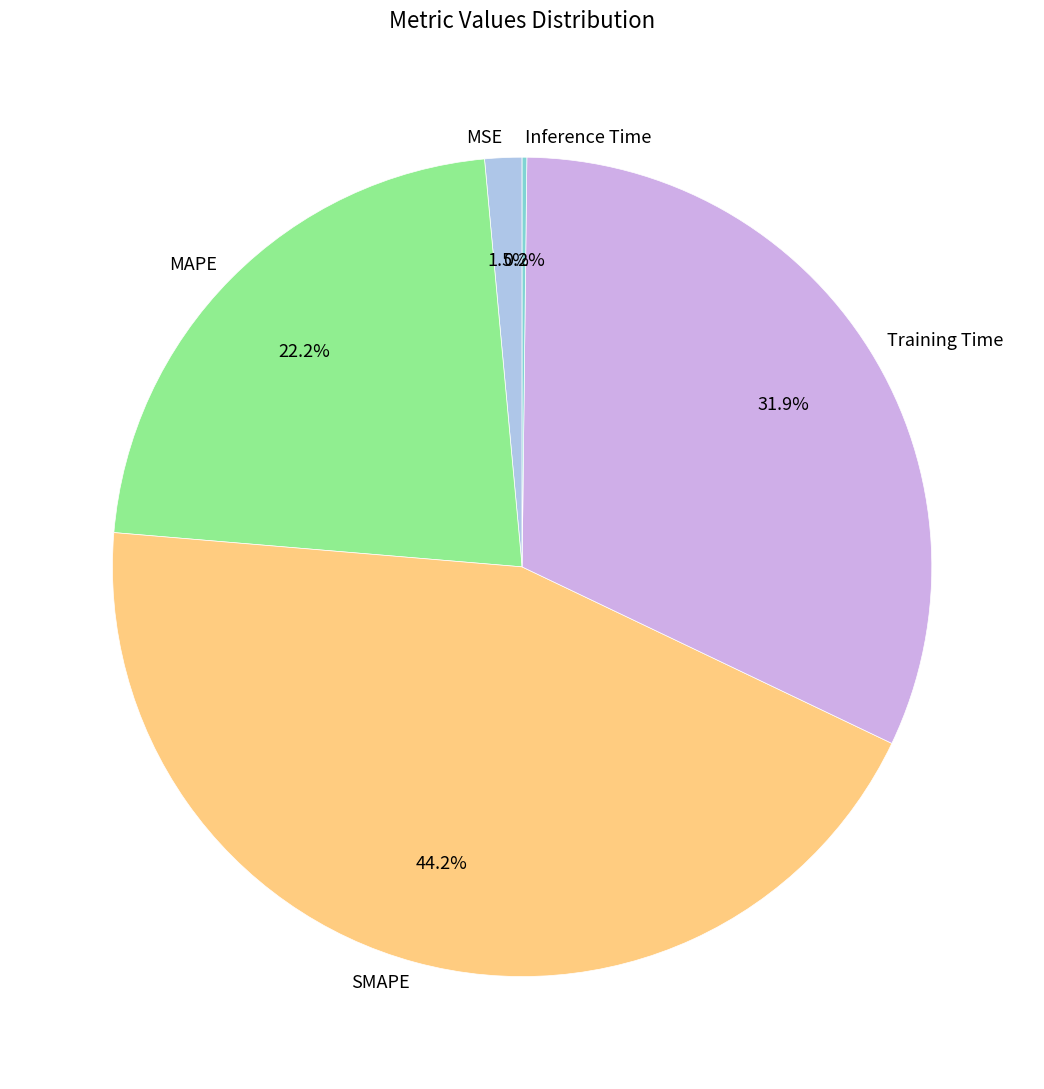

Is it true that SMAPE is 37% of the pie?

False